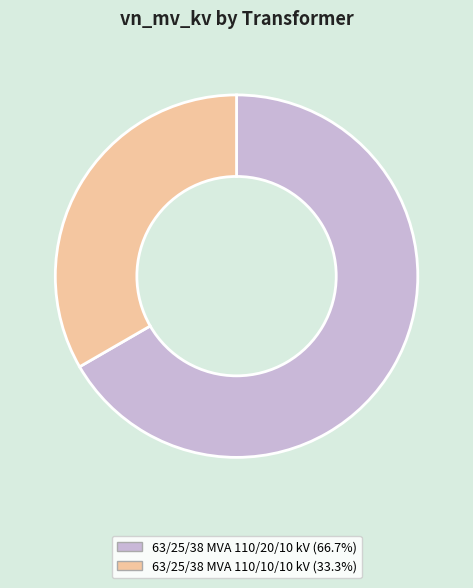

Is it true that 63/25/38 MVA 110/10/10 kV is 27% of the pie?

False